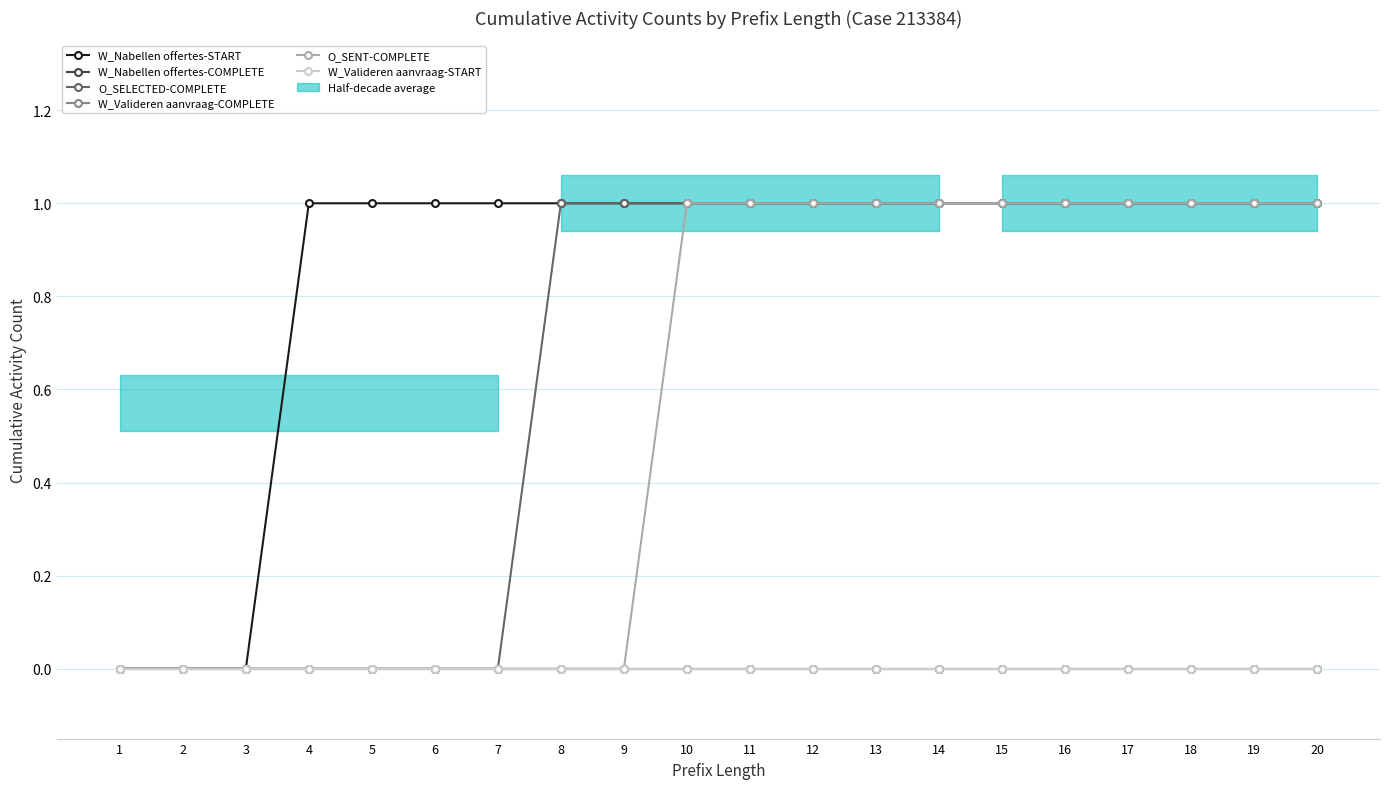

At 2, list the series in order from smallest to largest.

W_Nabellen offertes-START, W_Nabellen offertes-COMPLETE, O_SELECTED-COMPLETE, W_Valideren aanvraag-COMPLETE, O_SENT-COMPLETE, W_Valideren aanvraag-START